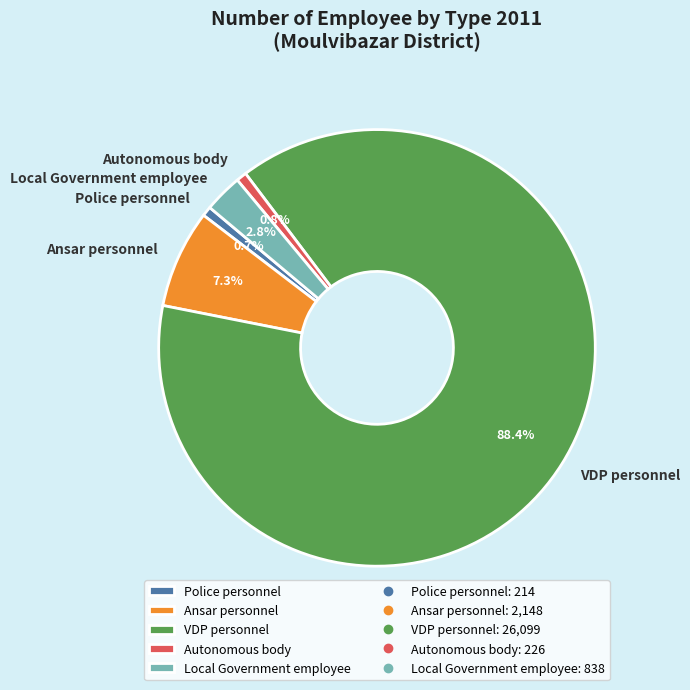

Is there any slice that represents more than half of the pie?

Yes